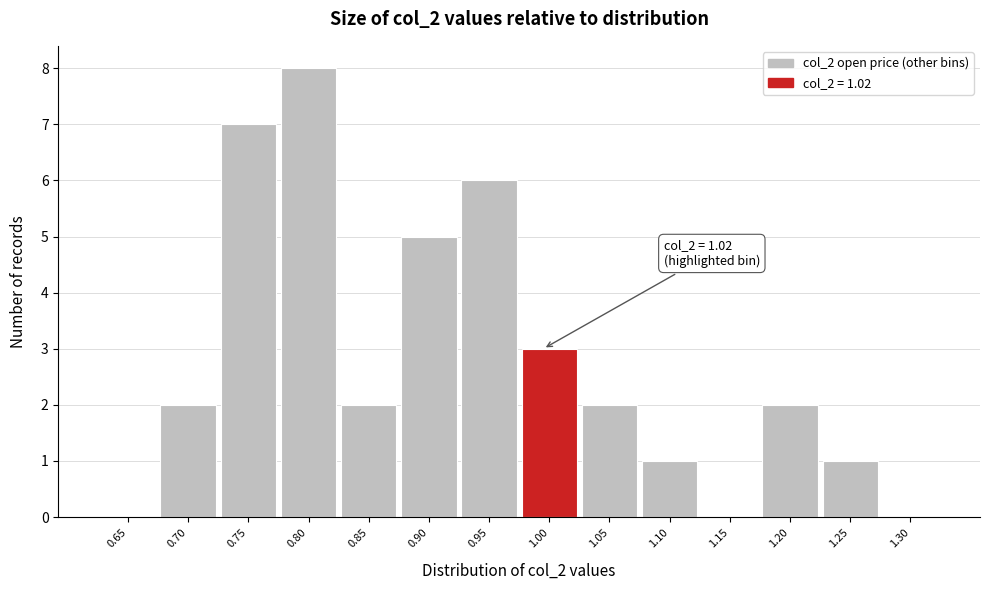

Reading left to right, transcribe all the data shown in this chart.

0.65=0	0.70=2	0.75=7	0.80=8	0.85=2	0.90=5	0.95=6	1.00=3	1.05=2	1.10=1	1.15=0	1.20=2	1.25=1	1.30=0